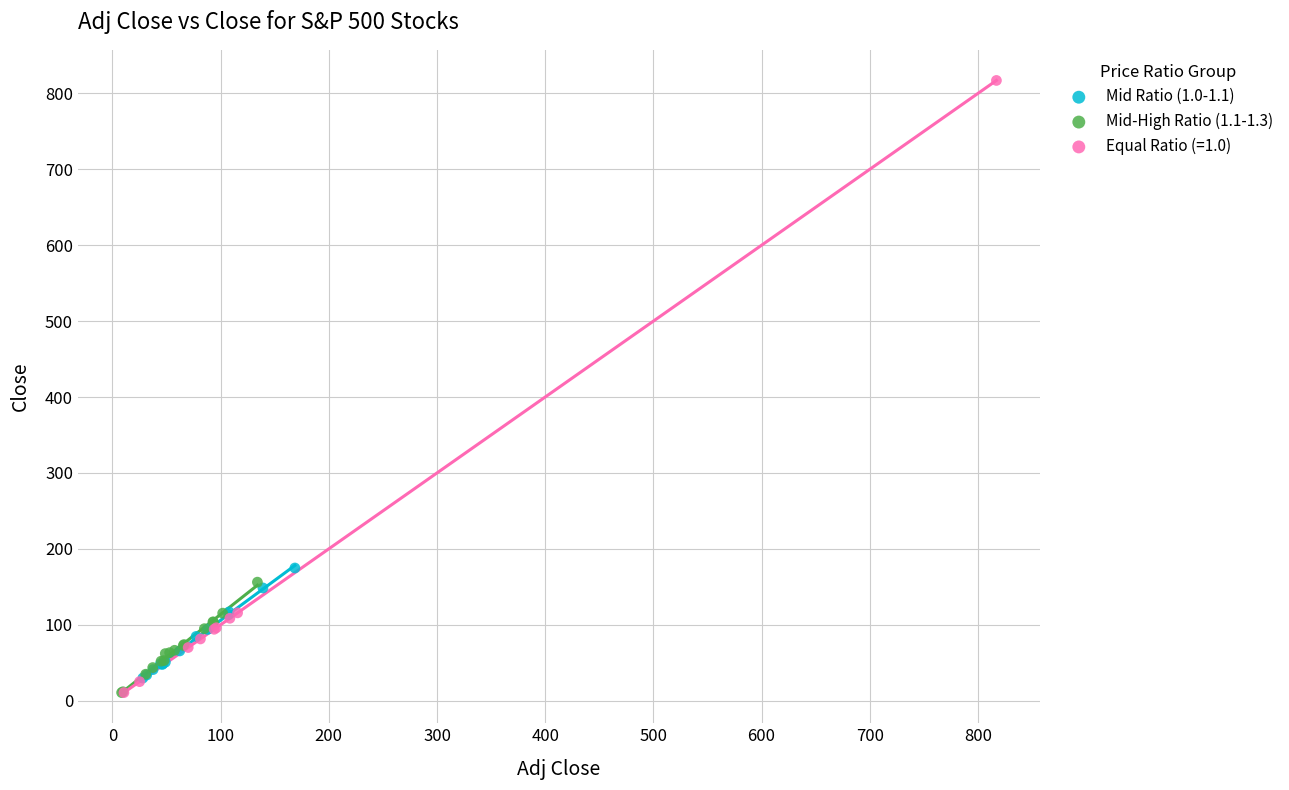

Which series reaches the maximum Y coordinate?

Equal Ratio (=1.0)